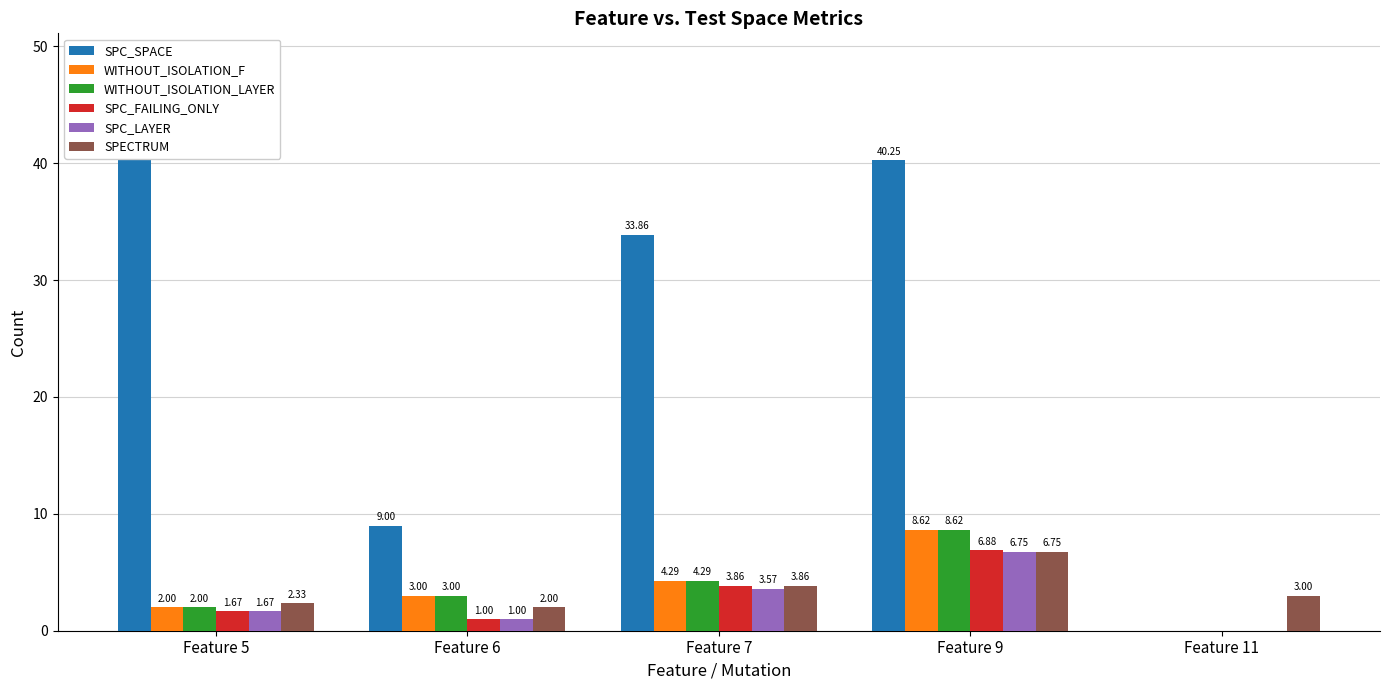

Which series changed the most between Feature 5 and Feature 9?

SPC_SPACE